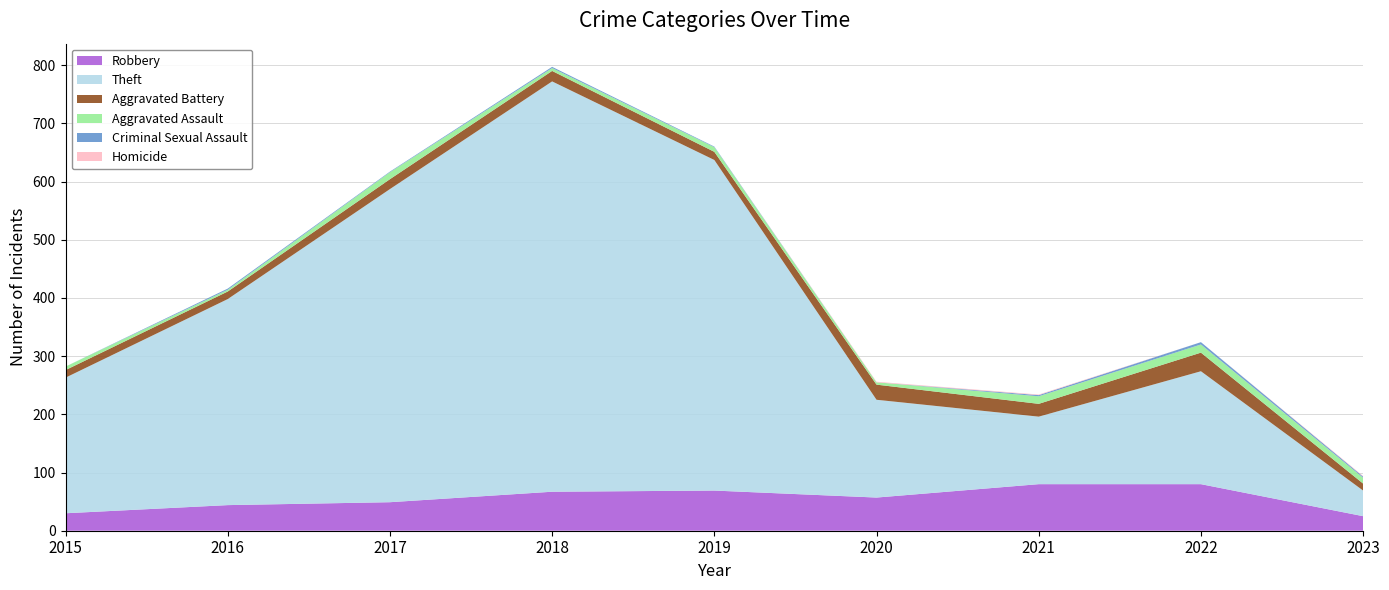

Reading left to right, list all the values displayed in this chart.

Robbery: 30	44	49	67	69	57	80	80	25
Theft: 233	354	538	705	568	168	116	194	44
Aggravated Battery: 13	13	17	18	14	26	22	32	12
Aggravated Assault: 6	3	12	5	8	4	13	14	10
Criminal Sexual Assault: 0	2	1	2	1	0	2	4	2
Homicide: 0	0	0	0	0	1	1	0	1